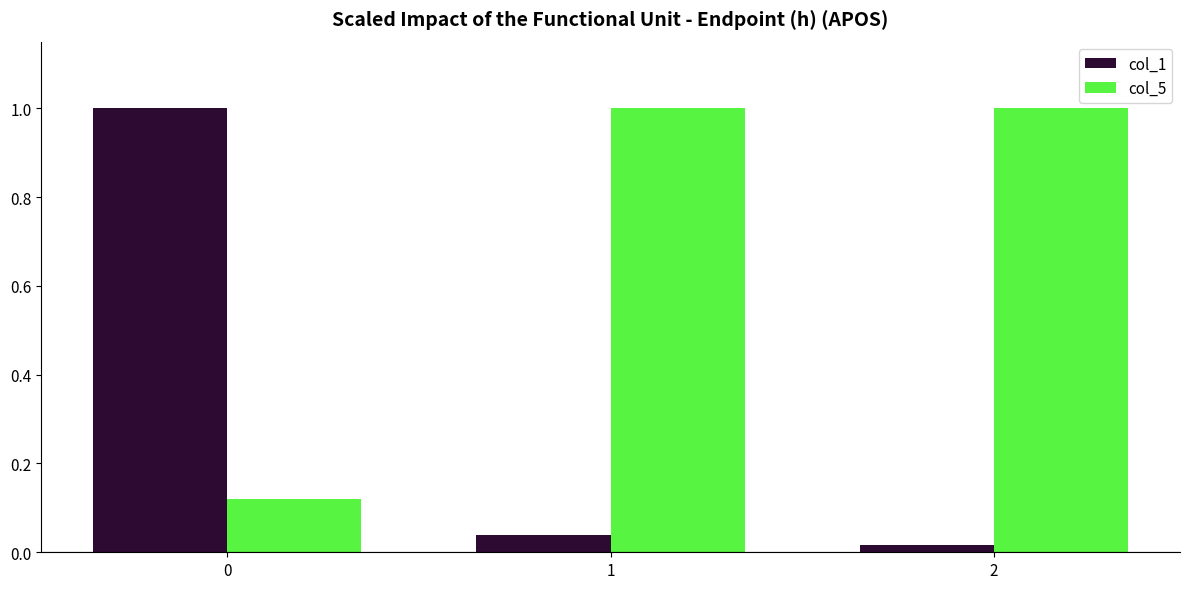

What is the difference between the col_1 values at 0 and 2?

1.0